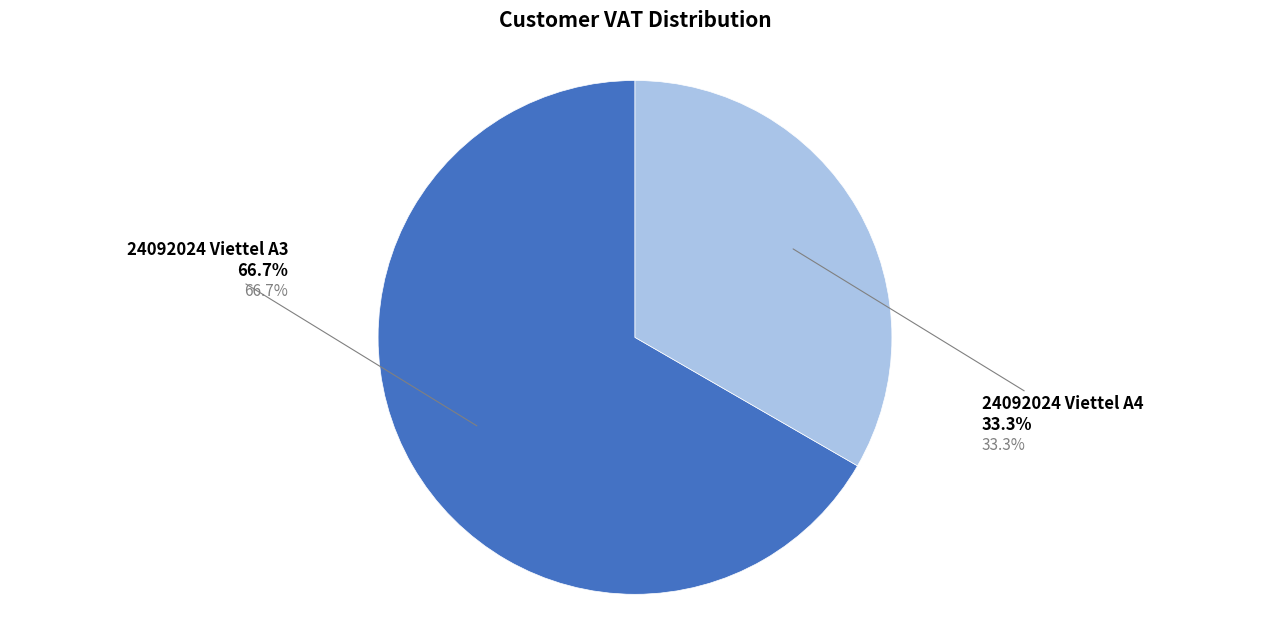

What percentage is the 24092024 Viettel A3 slice, to the nearest percent?

67%